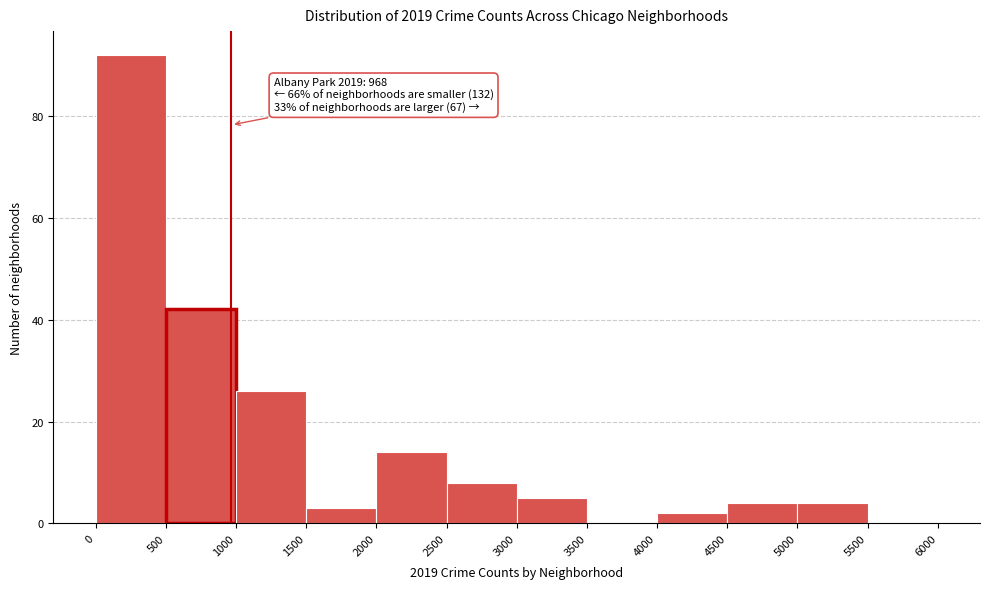

Over which range of the x-axis is the bar tallest?

0 to 500